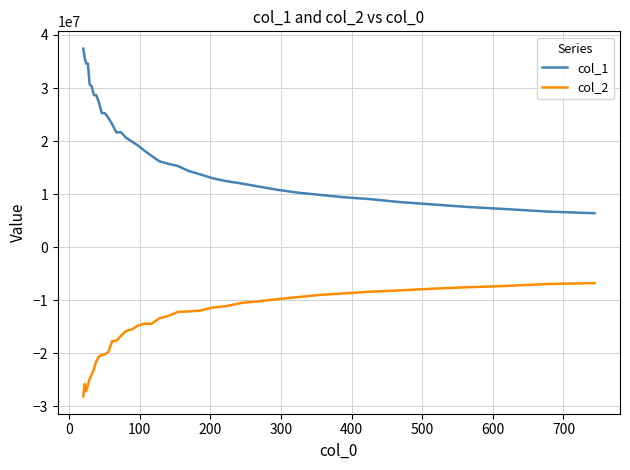

Rank the series by their maximum value, from highest to lowest.

col_1, col_2